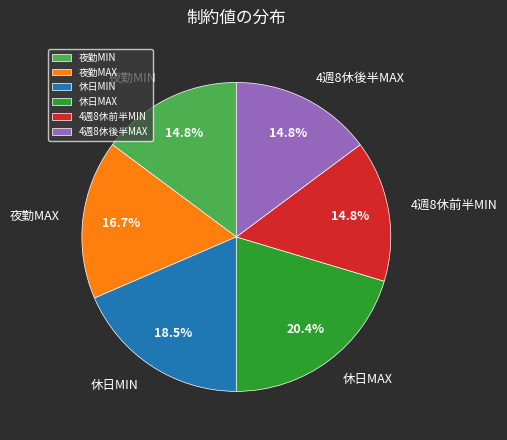

How many segments does this pie chart have?

6